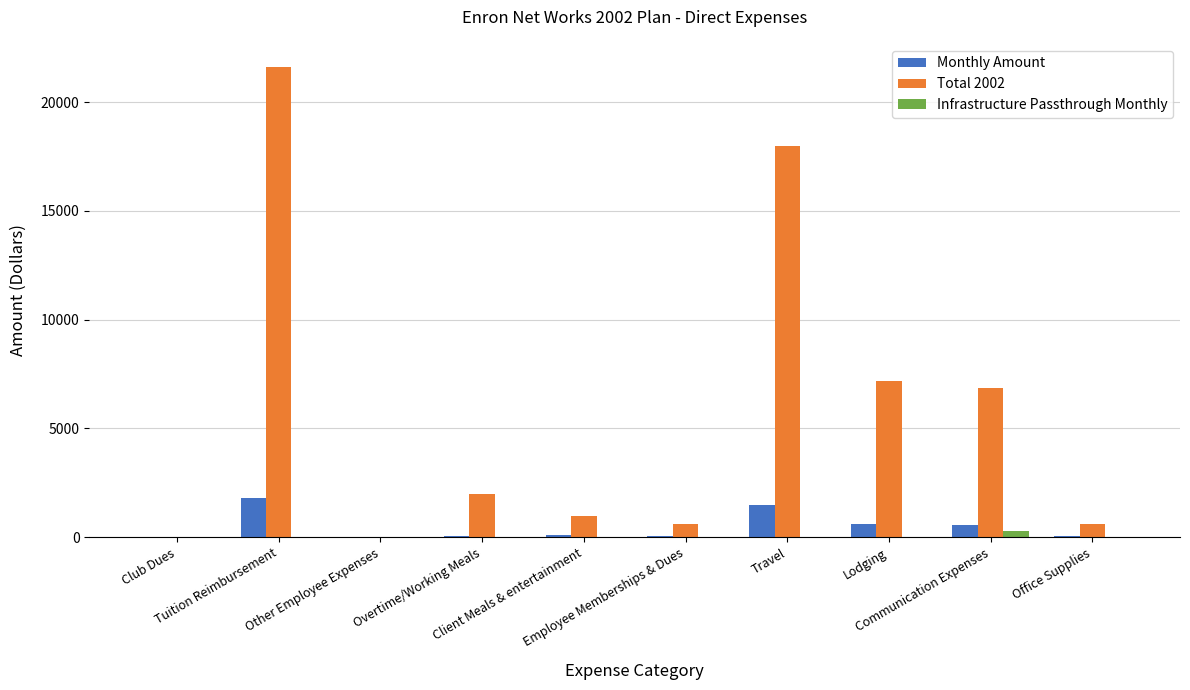

What is the sum of all Monthly Amount values?

4700.0